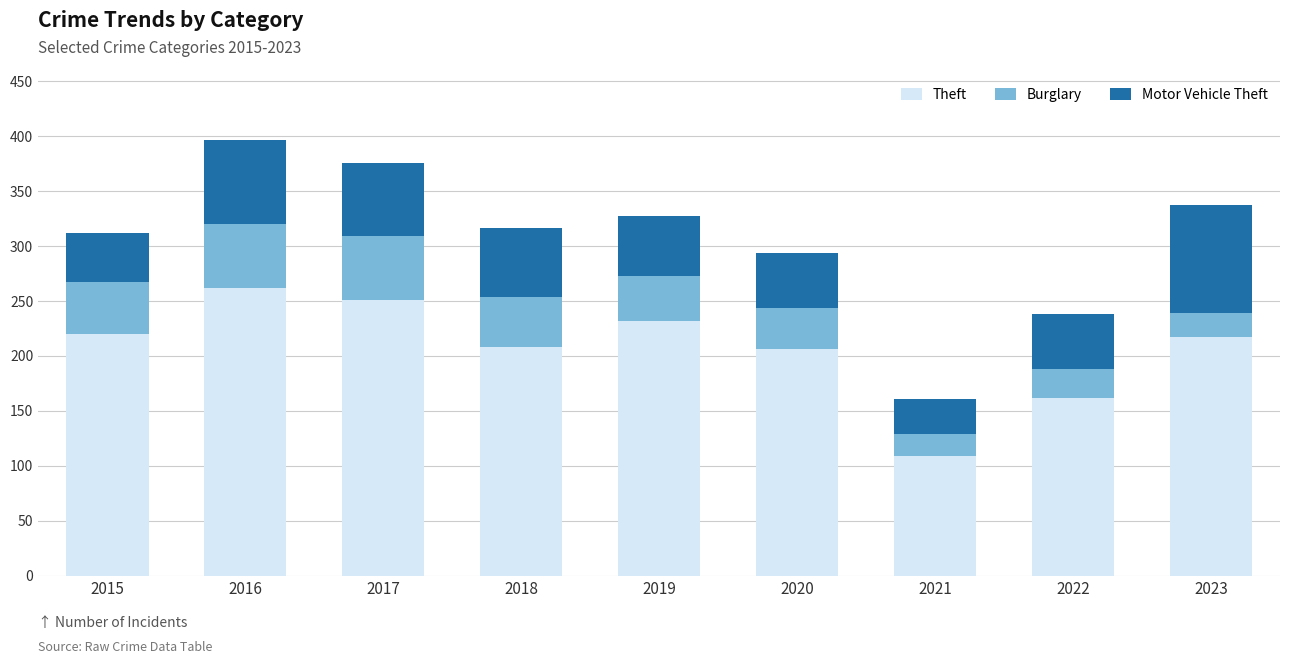

What is the difference between the Theft values at 2023 and 2016?

45